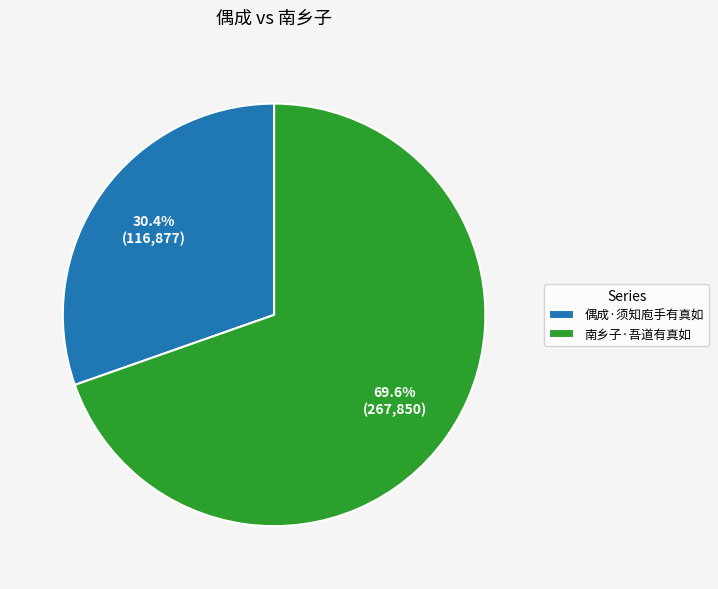

What is the majority slice?

南乡子·吾道有真如